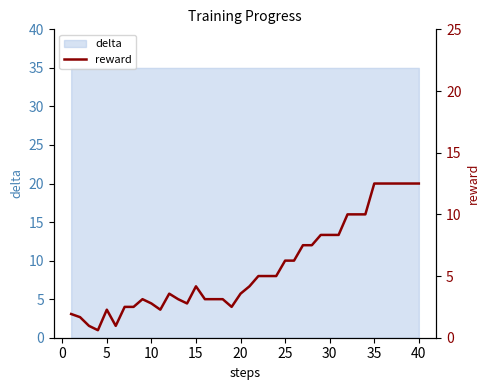

What is the lowest value of the delta series?

35.0